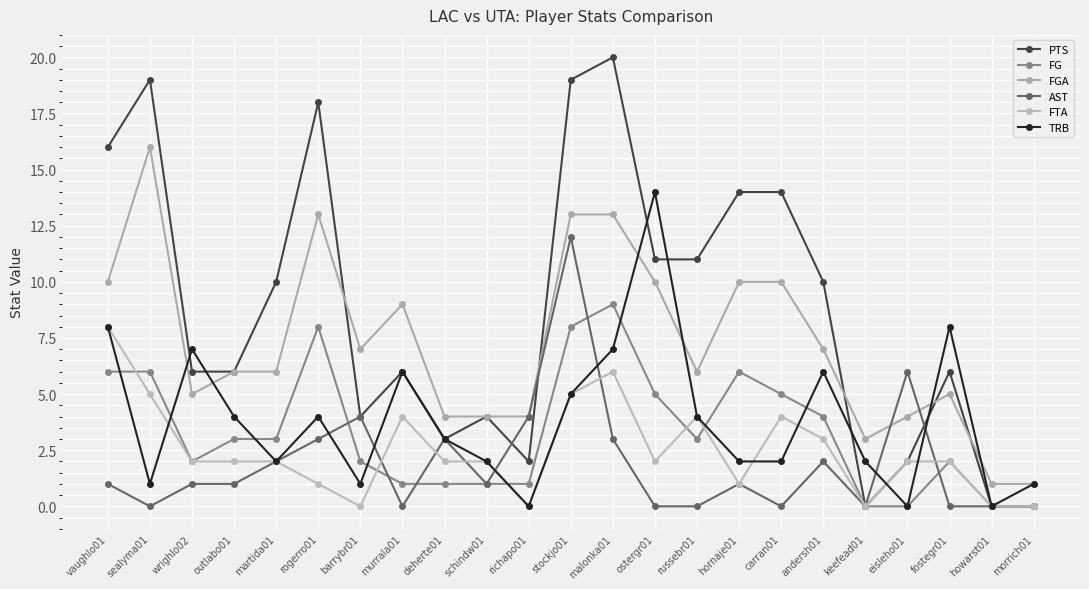

What is the difference between the TRB values at andersh01 and fostegr01?

2